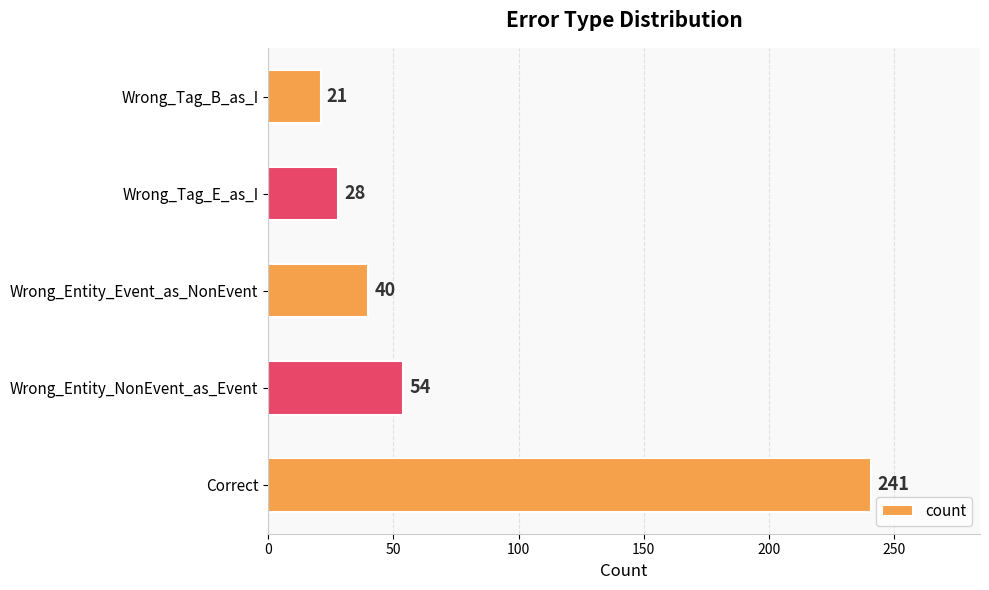

True or false: the data shows 241 at Correct.

True